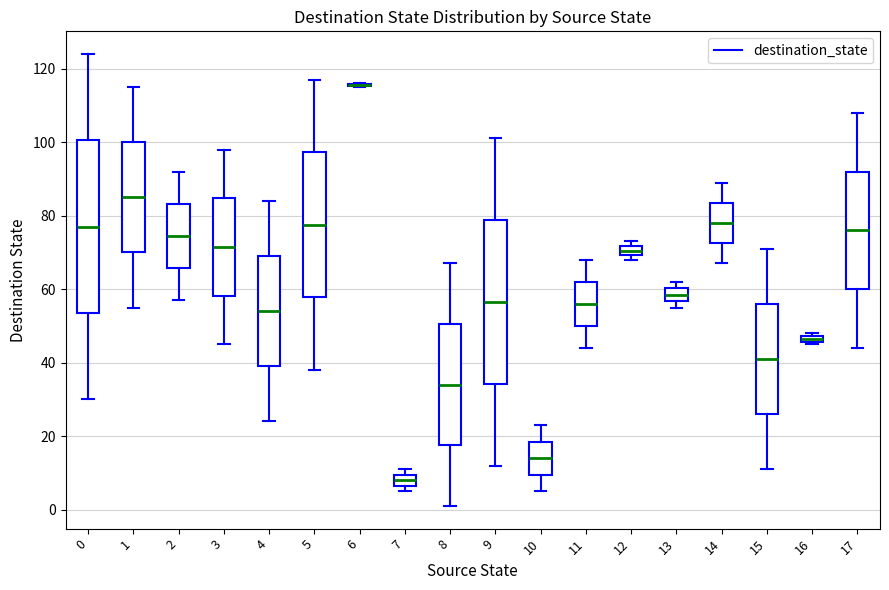

Where is the upper edge of the box at x = 7 on the y-axis? The values are not printed on the chart, so give them approximately, as read against the axis.

10